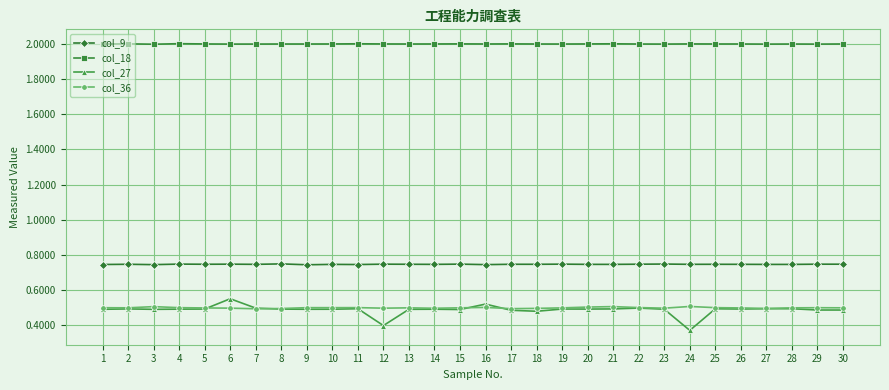

True or false: col_9 and col_27 cross at least once.

False